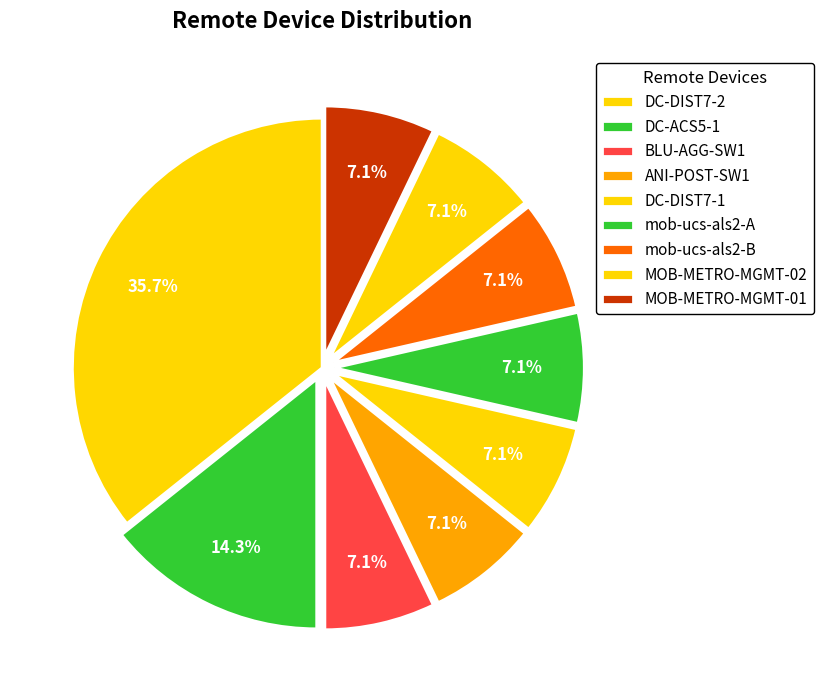

Rank the categories by value from lowest to highest.

BLU-AGG-SW1, ANI-POST-SW1, DC-DIST7-1, mob-ucs-als2-A, mob-ucs-als2-B, MOB-METRO-MGMT-02, MOB-METRO-MGMT-01, DC-ACS5-1, DC-DIST7-2